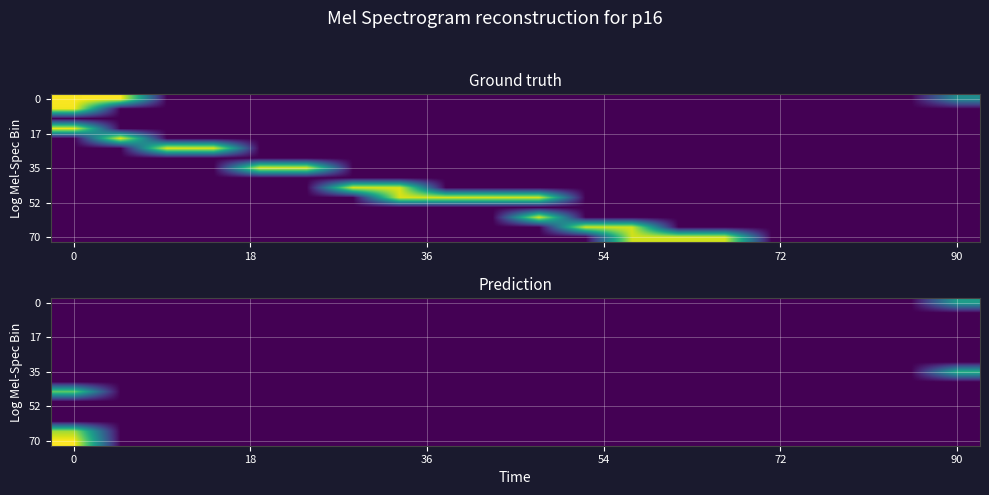

Reading right to left, list all the values displayed in this chart.

row_0: 5.3	0.0	0.0	0.0	0.0	0.0	0.0	0.0	0.0	0.0	0.0	0.0	0.0	0.0	0.0	0.0	0.0	0.0	0.0	0.0
row_1: 0.0	0.0	0.0	0.0	0.0	0.0	0.0	0.0	0.0	0.0	0.0	0.0	0.0	0.0	0.0	0.0	0.0	0.0	0.0	0.0
row_2: 0.0	0.0	0.0	0.0	0.0	0.0	0.0	0.0	0.0	0.0	0.0	0.0	0.0	0.0	0.0	0.0	0.0	0.0	0.0	0.0
row_3: 0.0	0.0	0.0	0.0	0.0	0.0	0.0	0.0	0.0	0.0	0.0	0.0	0.0	0.0	0.0	0.0	0.0	0.0	0.0	0.0
row_4: 0.0	0.0	0.0	0.0	0.0	0.0	0.0	0.0	0.0	0.0	0.0	0.0	0.0	0.0	0.0	0.0	0.0	0.0	0.0	0.0
row_5: 0.0	0.0	0.0	0.0	0.0	0.0	0.0	0.0	0.0	0.0	0.0	0.0	0.0	0.0	0.0	0.0	0.0	0.0	0.0	0.0
row_6: 0.0	0.0	0.0	0.0	0.0	0.0	0.0	0.0	0.0	0.0	0.0	0.0	0.0	0.0	0.0	0.0	0.0	0.0	0.0	0.0
row_7: 6.1	0.0	0.0	0.0	0.0	0.0	0.0	0.0	0.0	0.0	0.0	0.0	0.0	0.0	0.0	0.0	0.0	0.0	0.0	0.0
row_8: 0.0	0.0	0.0	0.0	0.0	0.0	0.0	0.0	0.0	0.0	0.0	0.0	0.0	0.0	0.0	0.0	0.0	0.0	0.0	0.0
row_9: 0.0	0.0	0.0	0.0	0.0	0.0	0.0	0.0	0.0	0.0	0.0	0.0	0.0	0.0	0.0	0.0	0.0	0.0	0.0	7.2
row_10: 0.0	0.0	0.0	0.0	0.0	0.0	0.0	0.0	0.0	0.0	0.0	0.0	0.0	0.0	0.0	0.0	0.0	0.0	0.0	0.0
row_11: 0.0	0.0	0.0	0.0	0.0	0.0	0.0	0.0	0.0	0.0	0.0	0.0	0.0	0.0	0.0	0.0	0.0	0.0	0.0	0.0
row_12: 0.0	0.0	0.0	0.0	0.0	0.0	0.0	0.0	0.0	0.0	0.0	0.0	0.0	0.0	0.0	0.0	0.0	0.0	0.0	0.0
row_13: 0.0	0.0	0.0	0.0	0.0	0.0	0.0	0.0	0.0	0.0	0.0	0.0	0.0	0.0	0.0	0.0	0.0	0.0	0.0	8.2
row_14: 0.0	0.0	0.0	0.0	0.0	0.0	0.0	0.0	0.0	0.0	0.0	0.0	0.0	0.0	0.0	0.0	0.0	0.0	0.0	9.5